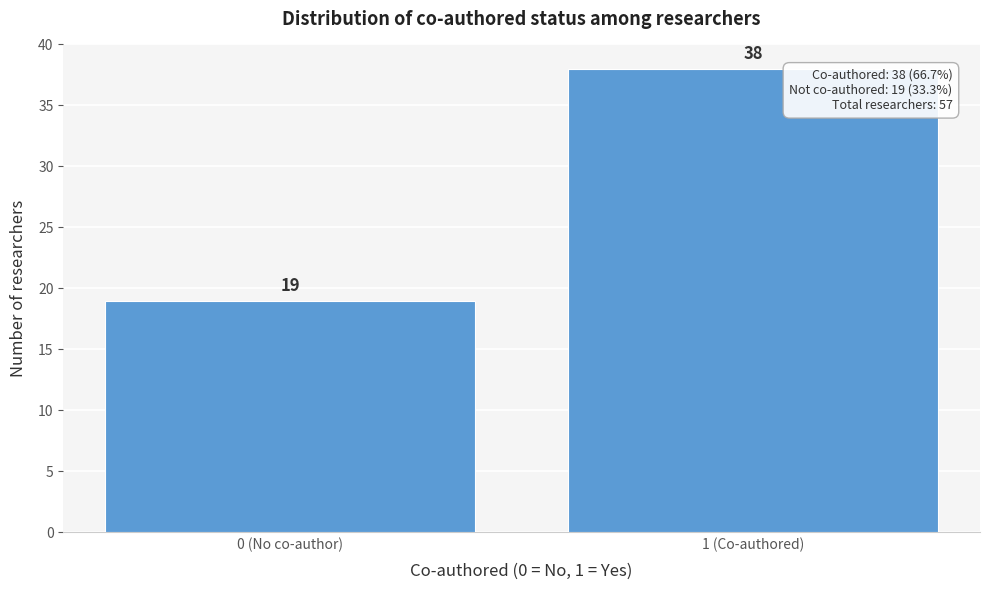

Reading left to right, extract all data points from this chart.

0 (No co-author)=19	1 (Co-authored)=38